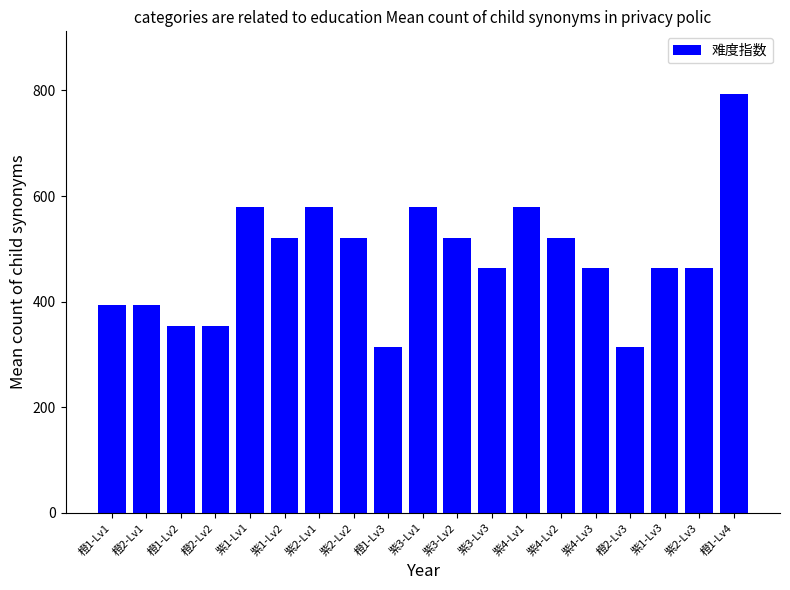

What is the sum of all values?

9168.4